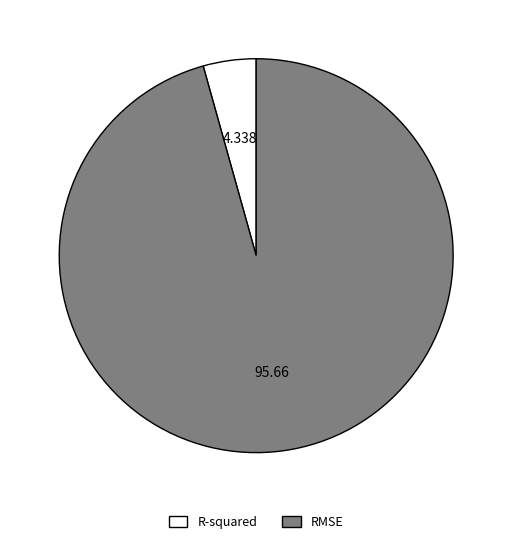

Is there any slice that represents more than half of the pie?

Yes